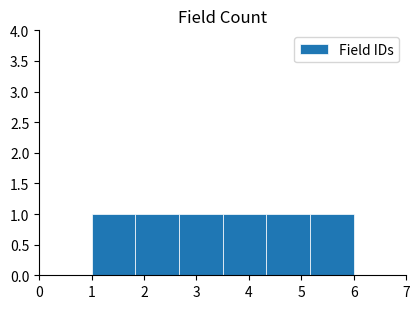

What is the height of the bar covering 1.8 to 2.7 on the x-axis? Neither the bar edges nor the heights are printed on the chart, so give them approximately, as read against the axes.

1